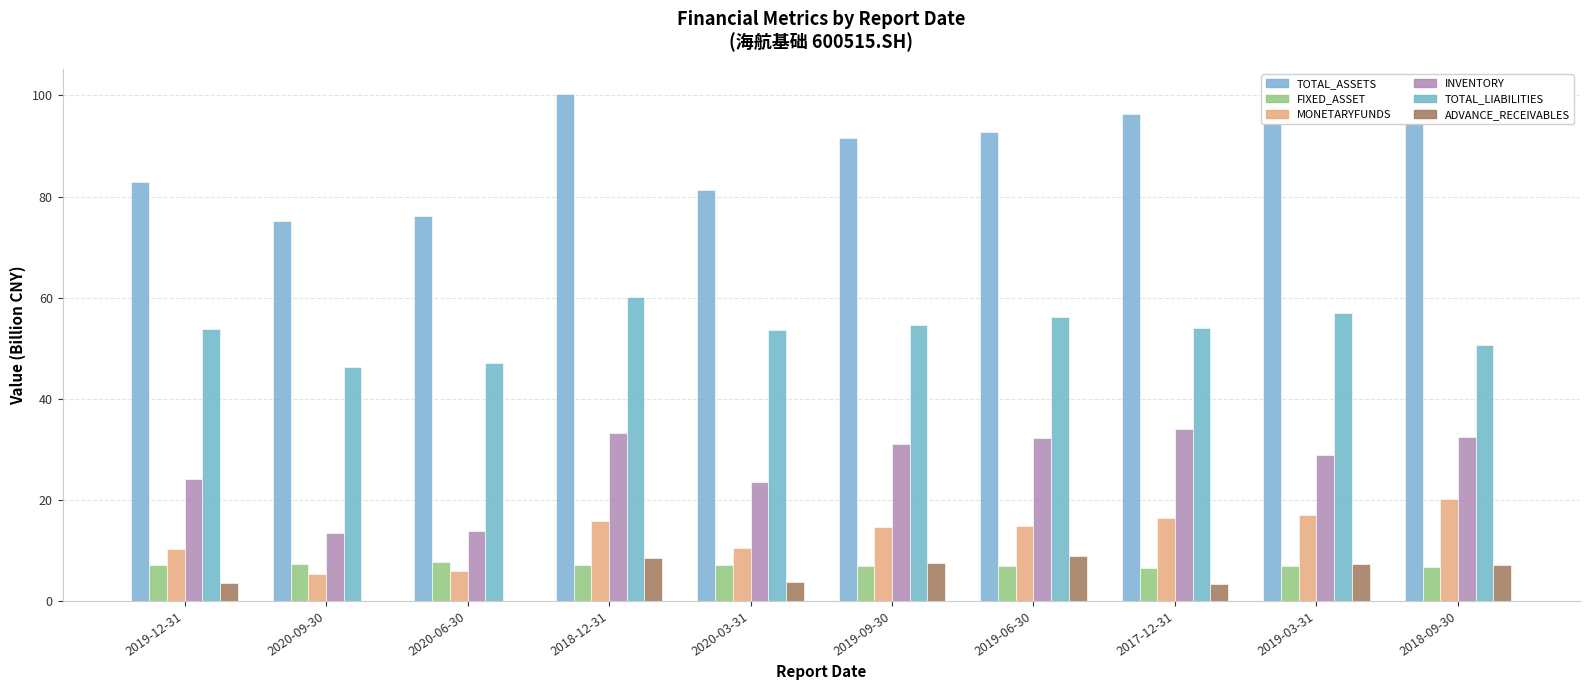

The value of MONETARYFUNDS at 2020-03-31 is 10.4. True or false?

True